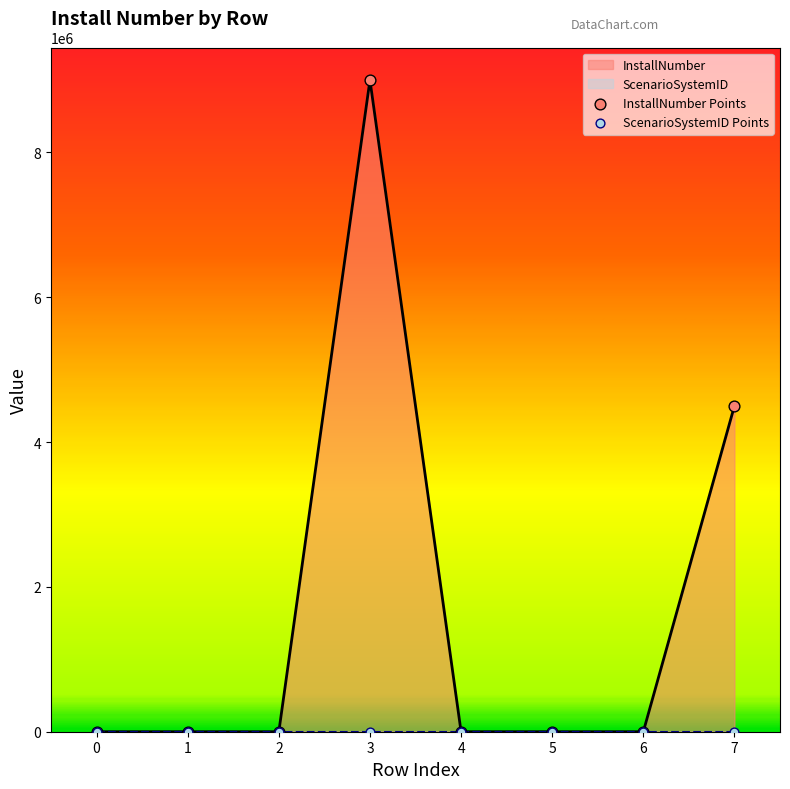

Which series has the widest spread of Y values?

InstallNumber